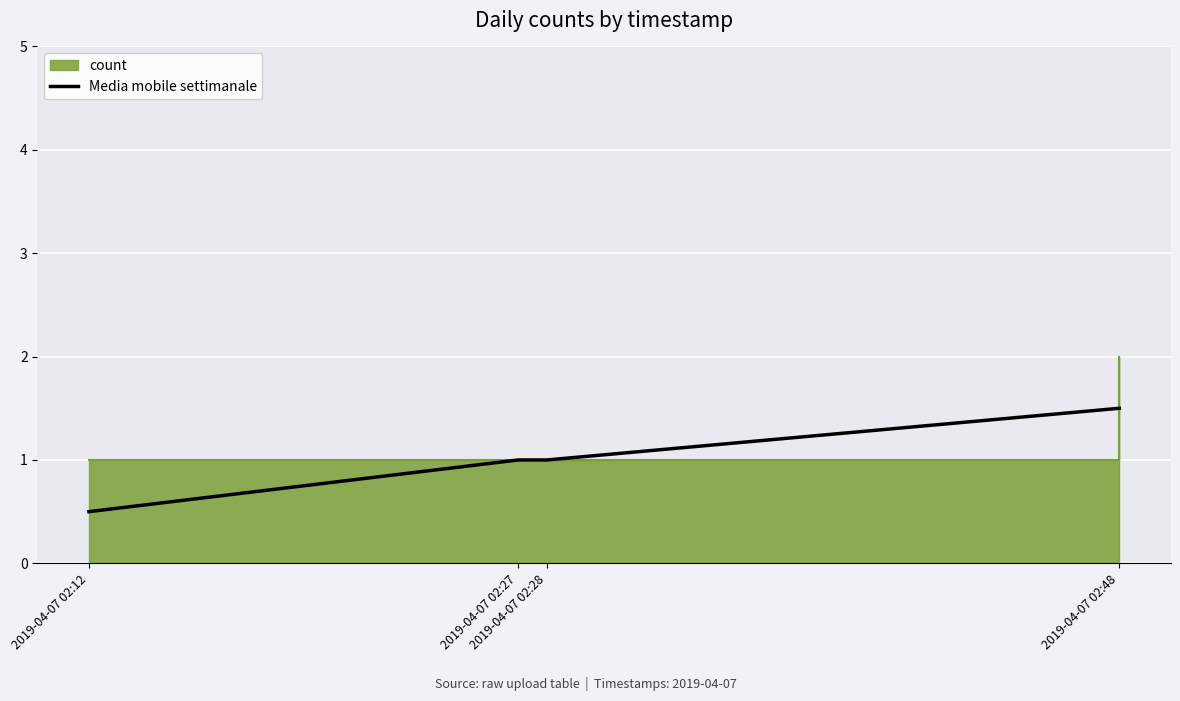

What is the maximum value for Media mobile settimanale?

1.5